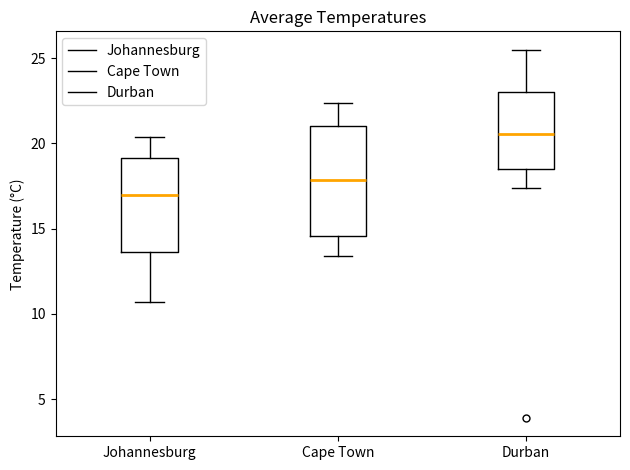

Where is the upper edge of the box for Durban on the y-axis? The values are not printed on the chart, so give them approximately, as read against the axis.

23.0